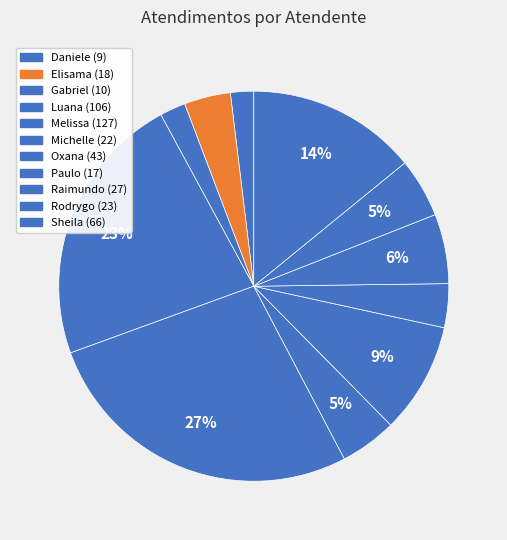

How many segments does this pie chart have?

11